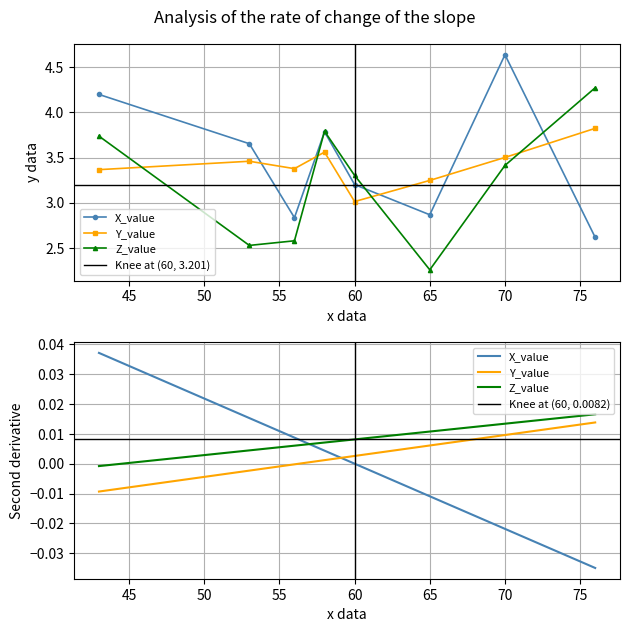

Which label corresponds to the smallest value in the chart?

65